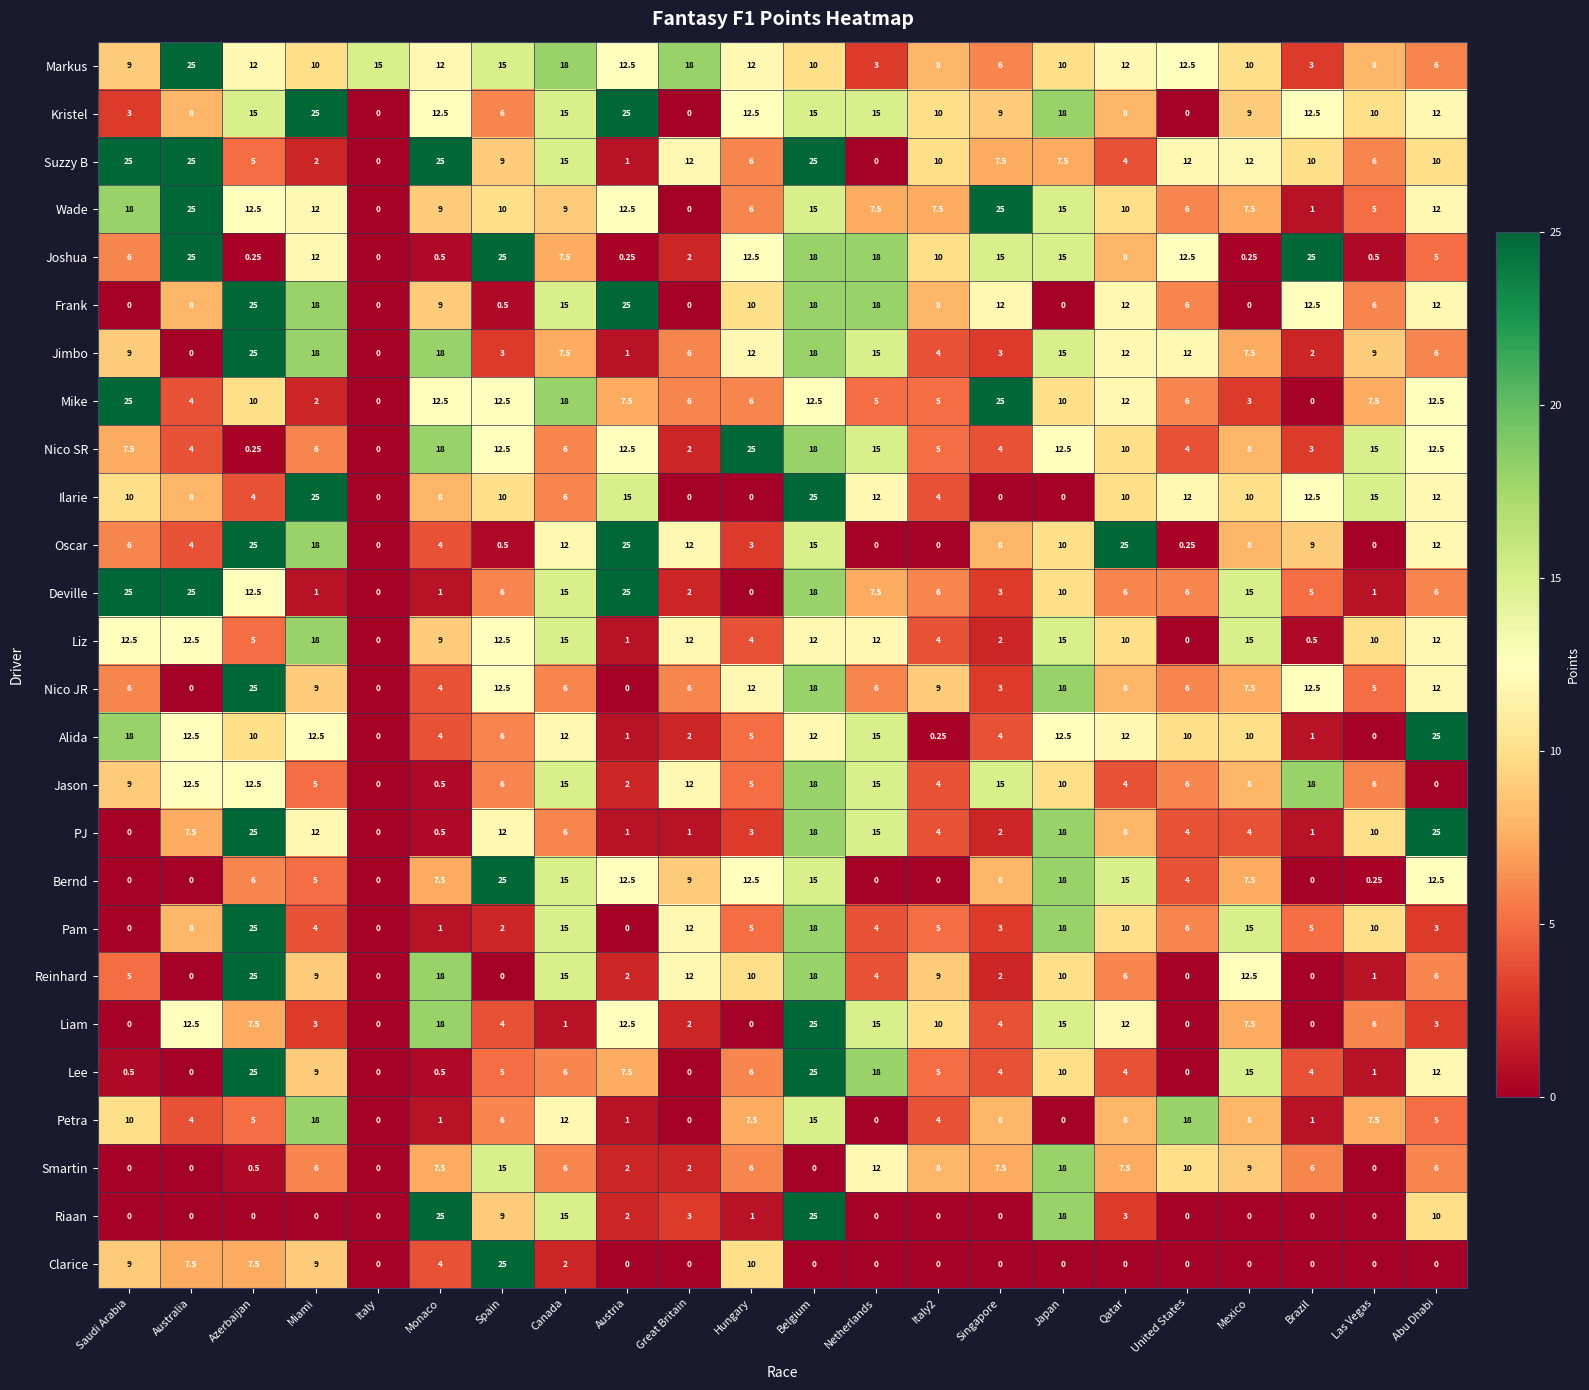

At which label does Liz reach its peak?

Miami